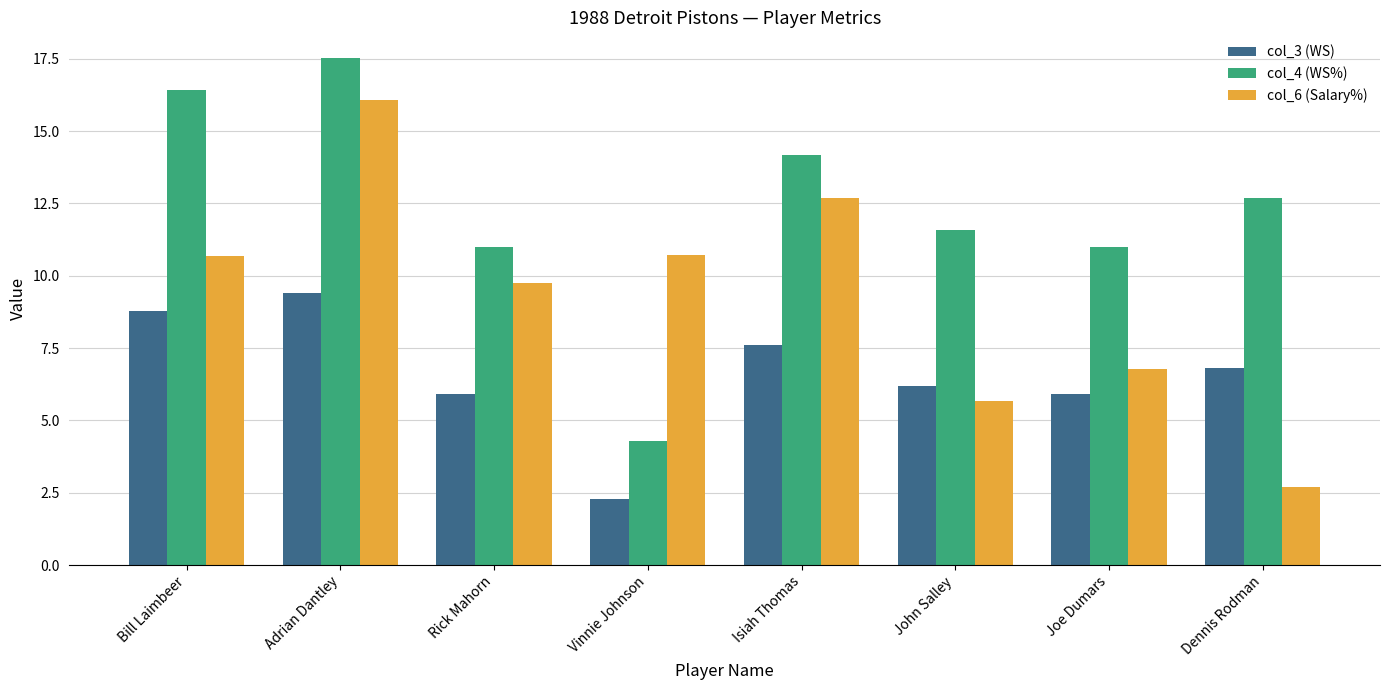

Reading left to right, transcribe all the data shown in this chart.

col_3 (WS): Bill Laimbeer=8.8	Adrian Dantley=9.4	Rick Mahorn=5.9	Vinnie Johnson=2.3	Isiah Thomas=7.6	John Salley=6.2	Joe Dumars=5.9	Dennis Rodman=6.8
col_4 (WS%): Bill Laimbeer=16.4	Adrian Dantley=17.5	Rick Mahorn=11.0	Vinnie Johnson=4.3	Isiah Thomas=14.2	John Salley=11.6	Joe Dumars=11.0	Dennis Rodman=12.7
col_6 (Salary%): Bill Laimbeer=10.7	Adrian Dantley=16.1	Rick Mahorn=9.7	Vinnie Johnson=10.7	Isiah Thomas=12.7	John Salley=5.7	Joe Dumars=6.8	Dennis Rodman=2.7